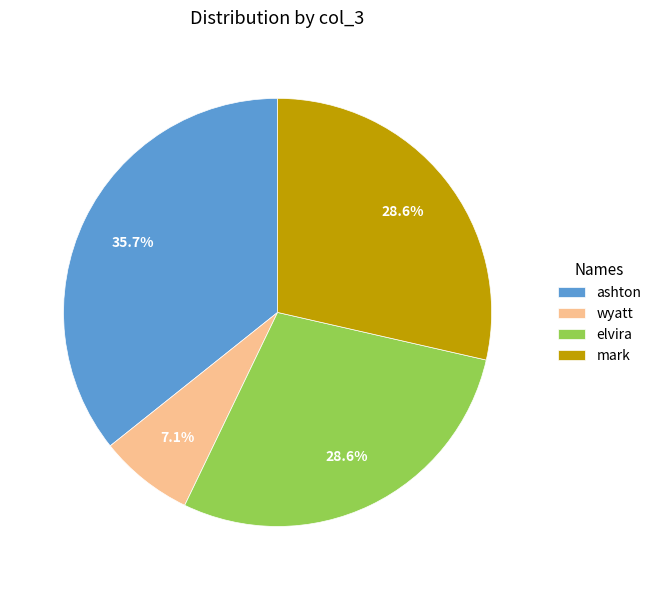

What is the largest slice in the pie chart?

ashton